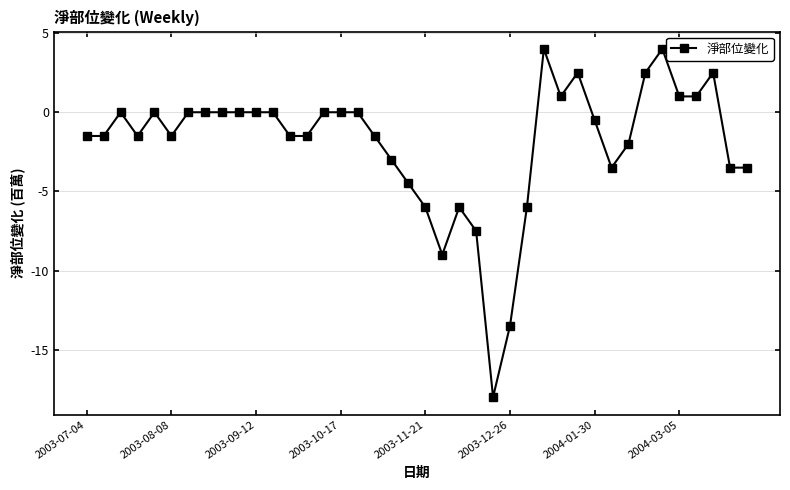

Where is the data nearest to the value -7000000?

23